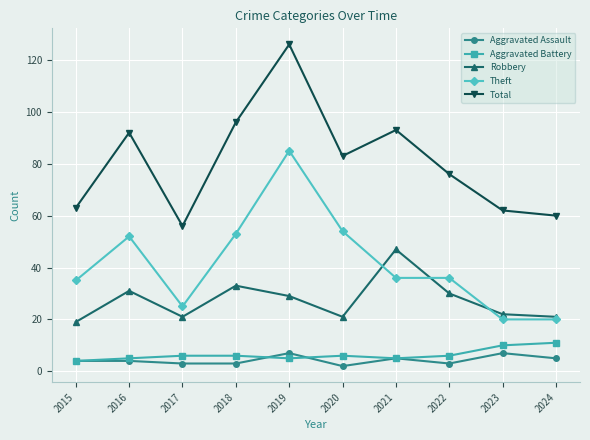

Does the chart display data point markers on the line(s)?

Yes